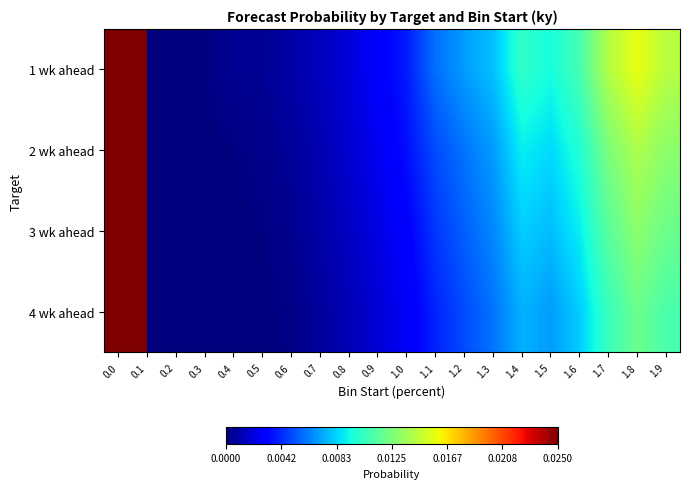

Which series has the largest total across all categories?

1 wk ahead